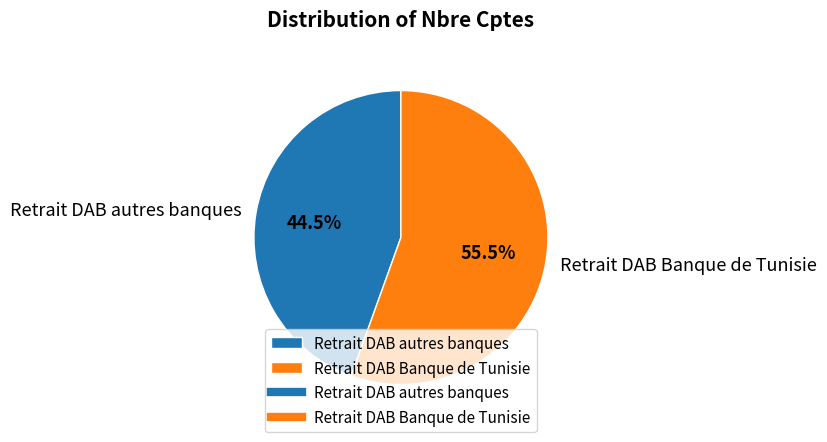

Is there a majority slice in this chart?

Yes